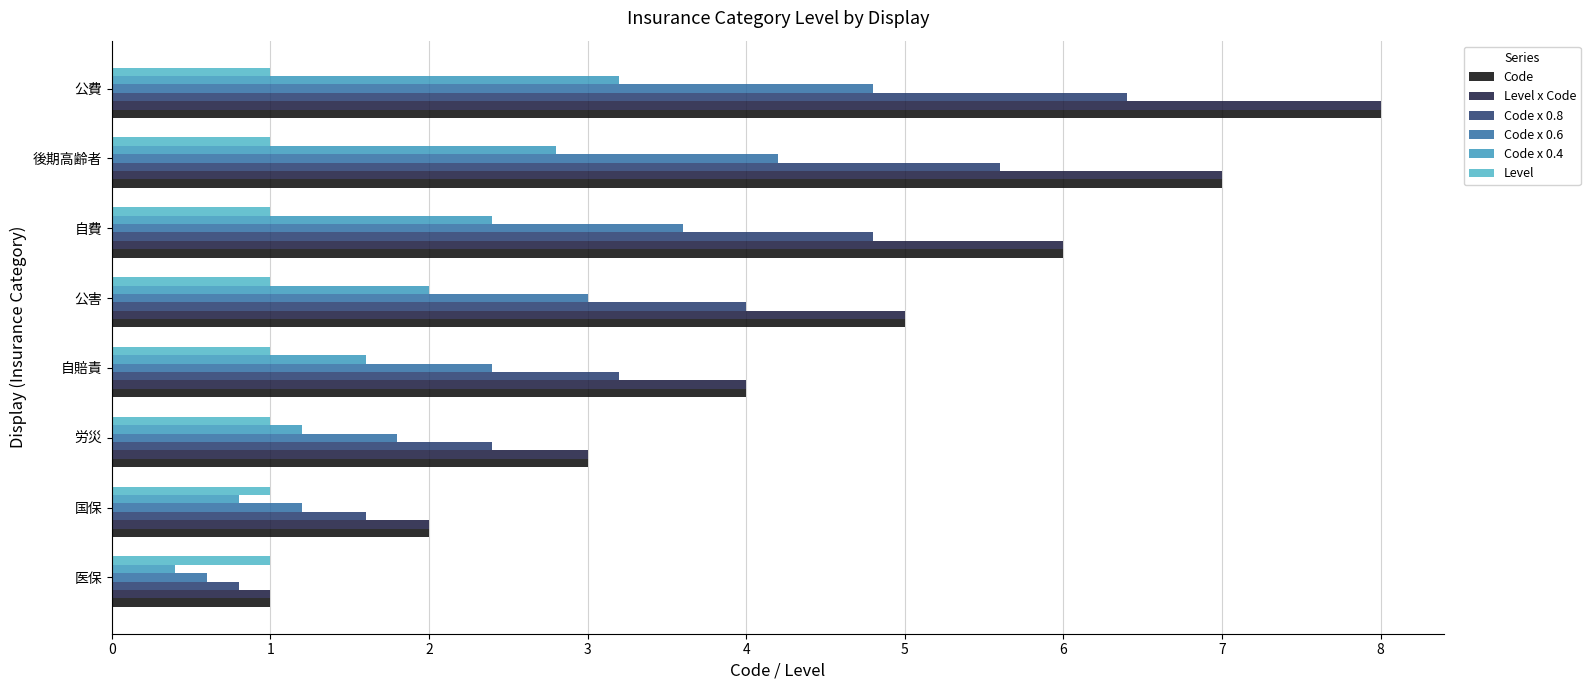

What is the value of the Code x 0.8 bar at the 7th from the left?

5.6